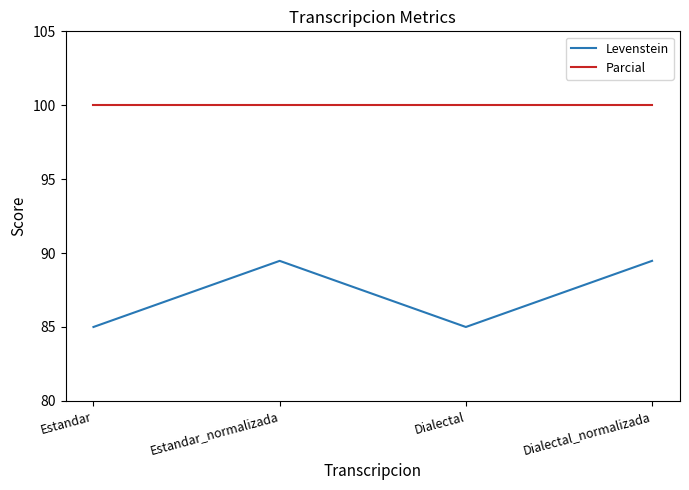

Which series has the largest range (max minus min)?

Levenstein